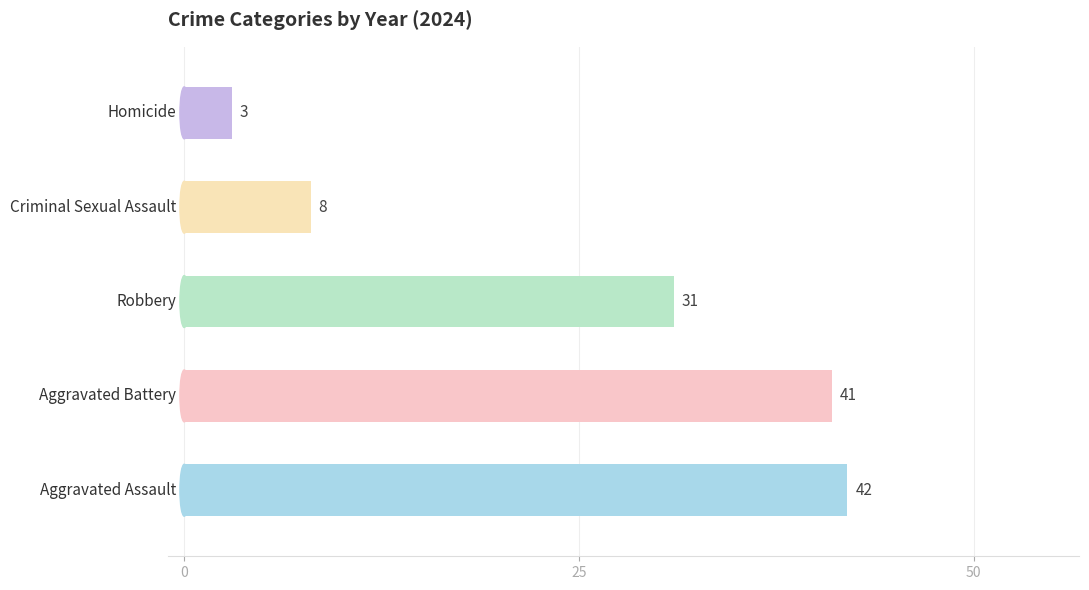

What is the maximum value shown in the chart?

42